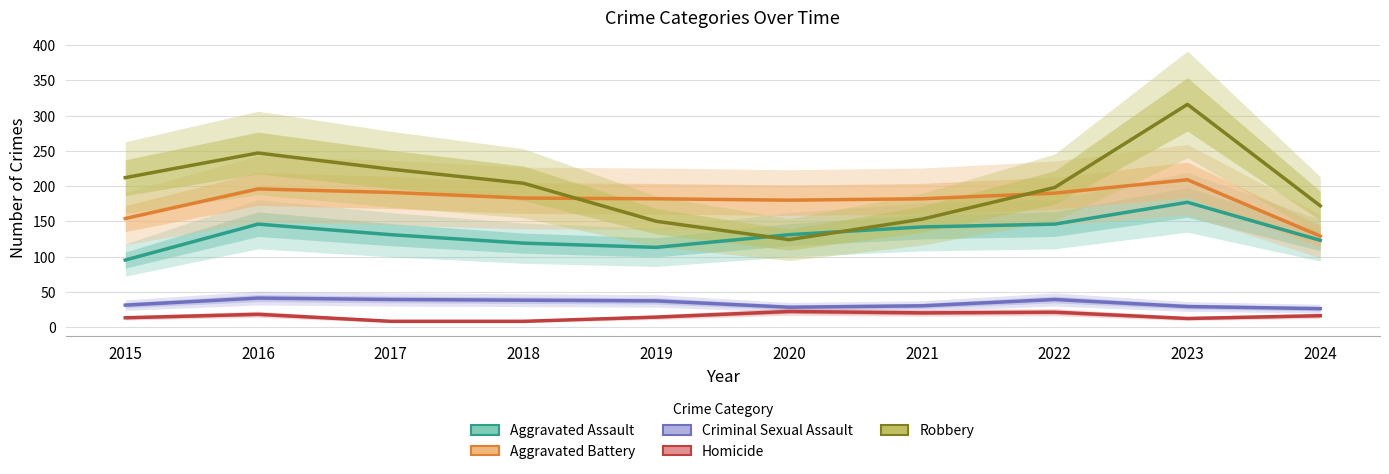

Reading right to left, what are all the values shown in this chart?

Aggravated Assault: 2024=123	2023=177	2022=146	2021=142	2020=131	2019=113	2018=119	2017=131	2016=146	2015=95
Aggravated Battery: 2024=129	2023=209	2022=190	2021=182	2020=180	2019=182	2018=183	2017=191	2016=196	2015=154
Criminal Sexual Assault: 2024=26	2023=29	2022=39	2021=30	2020=28	2019=37	2018=38	2017=39	2016=41	2015=31
Homicide: 2024=16	2023=12	2022=21	2021=20	2020=22	2019=14	2018=8	2017=8	2016=18	2015=13
Robbery: 2024=172	2023=316	2022=198	2021=153	2020=124	2019=150	2018=204	2017=224	2016=247	2015=212